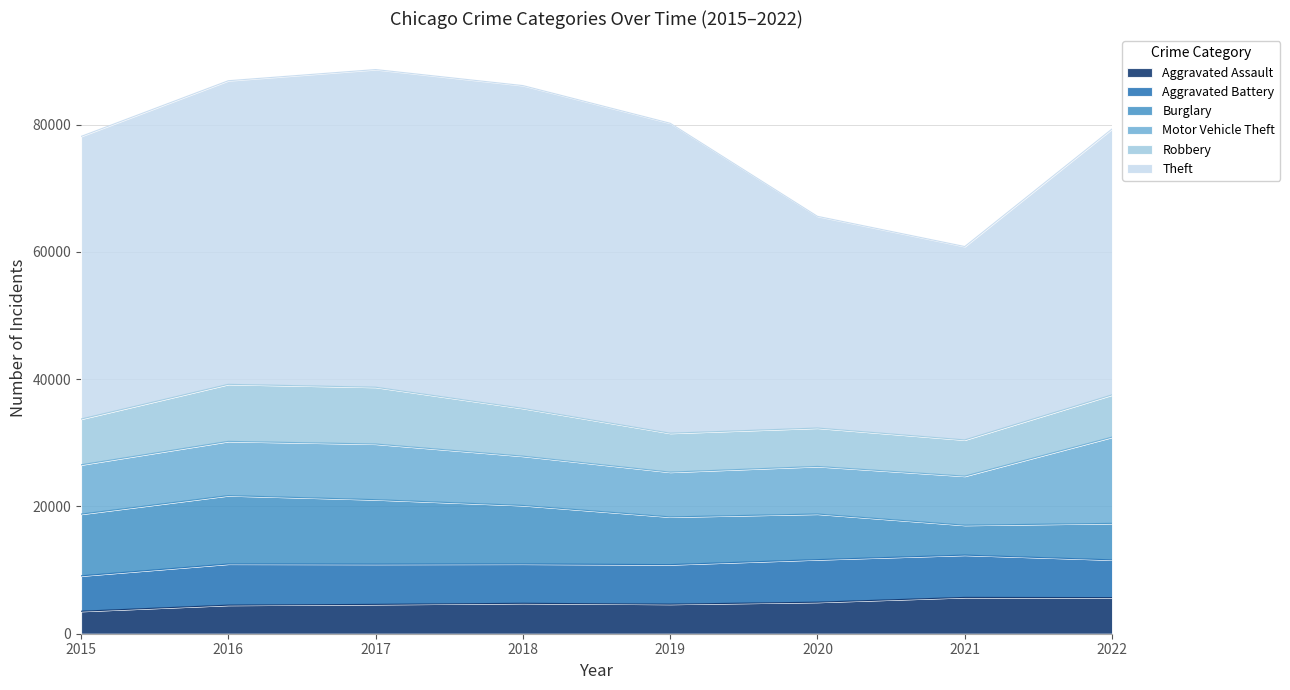

What is the spread (max minus min) of values at 2016?

43215